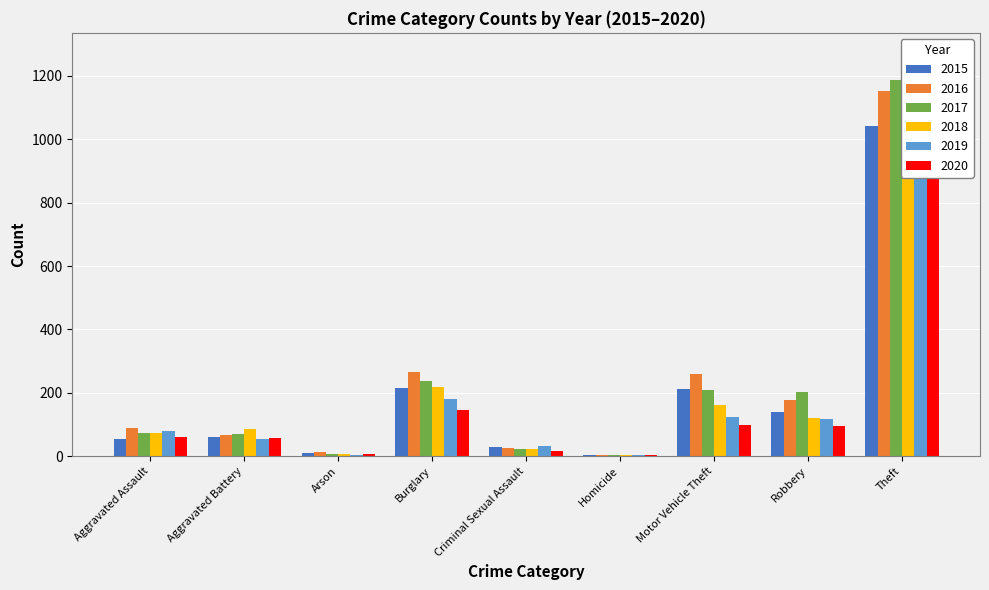

List the series in order of their peak value, highest first.

2019, 2017, 2018, 2016, 2015, 2020